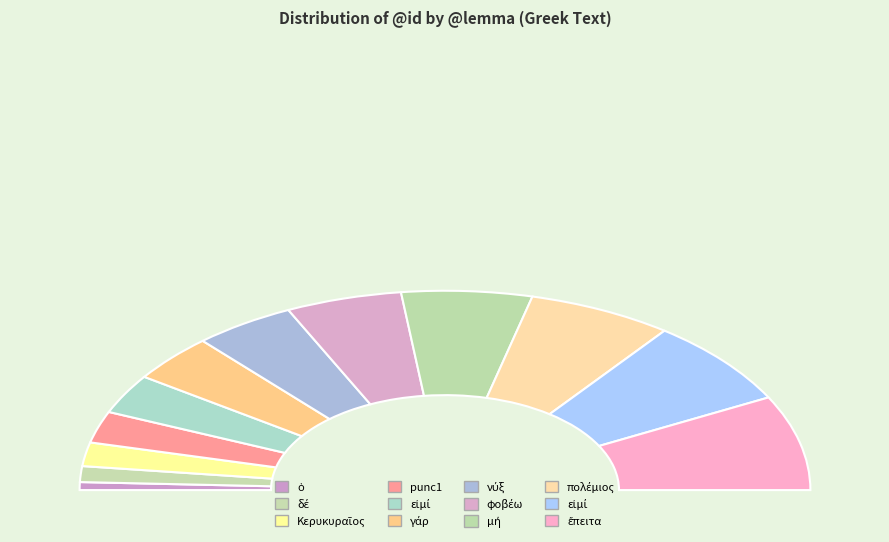

What is the change in value from φοβέω to μή?

+1